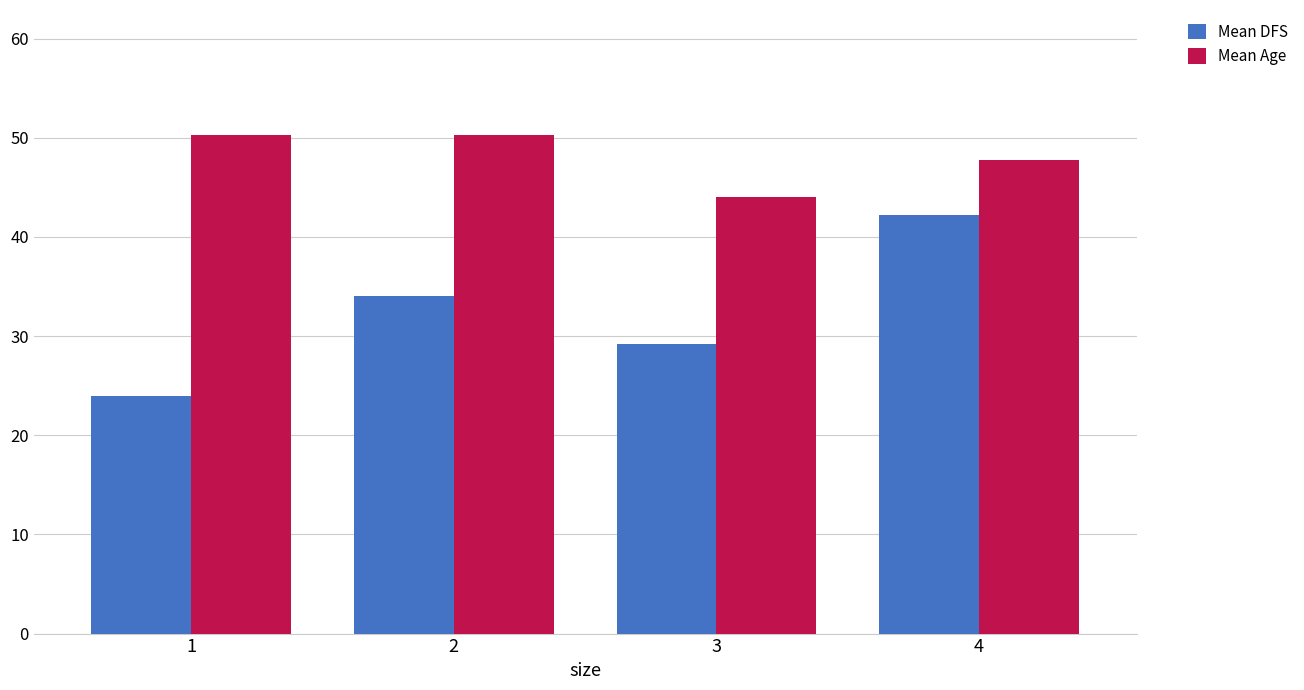

What is the difference between the highest and lowest values at 3?

14.8